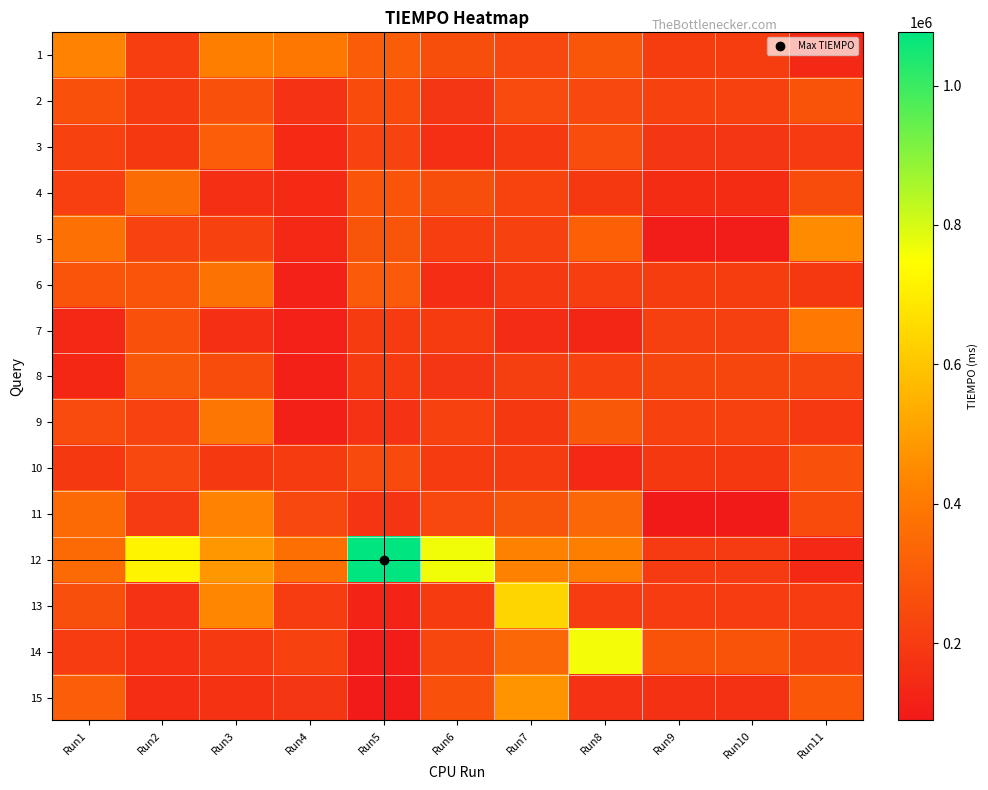

Reading left to right, extract all data points from this chart.

1: Run1=424834	Run2=207078	Run3=418462	Run4=392376	Run5=309431	Run6=259882	Run7=242125	Run8=287395	Run9=205645	Run10=205645	Run11=139813
2: Run1=268195	Run2=197640	Run3=268555	Run4=172035	Run5=251200	Run6=185053	Run7=249992	Run8=241790	Run9=219955	Run10=219955	Run11=277983
3: Run1=223962	Run2=188253	Run3=311594	Run4=144227	Run5=224393	Run6=158955	Run7=192794	Run8=258404	Run9=185532	Run10=185532	Run11=196904
4: Run1=212997	Run2=357310	Run3=159140	Run4=146200	Run5=281221	Run6=259398	Run7=227744	Run8=190248	Run9=149969	Run10=149969	Run11=255975
5: Run1=368858	Run2=225728	Run3=219933	Run4=139722	Run5=284670	Run6=209688	Run7=217971	Run8=318477	Run9=98966	Run10=98966	Run11=452592
6: Run1=279715	Run2=281844	Run3=378829	Run4=117440	Run5=297426	Run6=153592	Run7=191352	Run8=210451	Run9=205072	Run10=205072	Run11=190893
7: Run1=142114	Run2=266592	Run3=159031	Run4=114465	Run5=198683	Run6=197929	Run7=148696	Run8=130117	Run9=215865	Run10=215865	Run11=398245
8: Run1=136416	Run2=289146	Run3=253694	Run4=111760	Run5=199842	Run6=185228	Run7=212232	Run8=216563	Run9=229903	Run10=229903	Run11=235533
9: Run1=249922	Run2=225788	Run3=384477	Run4=114177	Run5=169922	Run6=216557	Run7=190605	Run8=294325	Run9=218476	Run10=218476	Run11=191354
10: Run1=190760	Run2=241238	Run3=188320	Run4=197931	Run5=248746	Run6=197763	Run7=199422	Run8=139484	Run9=190787	Run10=190787	Run11=272251
11: Run1=352979	Run2=195195	Run3=426497	Run4=241955	Run5=176477	Run6=243182	Run7=284110	Run8=339517	Run9=89141	Run10=89141	Run11=252483
12: Run1=349586	Run2=719958	Run3=481141	Run4=368133	Run5=1076393	Run6=764140	Run7=424395	Run8=417240	Run9=195342	Run10=195342	Run11=140298
13: Run1=262691	Run2=169840	Run3=436842	Run4=202613	Run5=127571	Run6=197890	Run7=638735	Run8=204576	Run9=203043	Run10=203043	Run11=201543
14: Run1=204621	Run2=163427	Run3=193726	Run4=219315	Run5=101558	Run6=237386	Run7=337720	Run8=761112	Run9=276387	Run10=276387	Run11=220605
15: Run1=314120	Run2=154070	Run3=173861	Run4=182570	Run5=96131	Run6=270304	Run7=472250	Run8=170943	Run9=166709	Run10=166709	Run11=291555